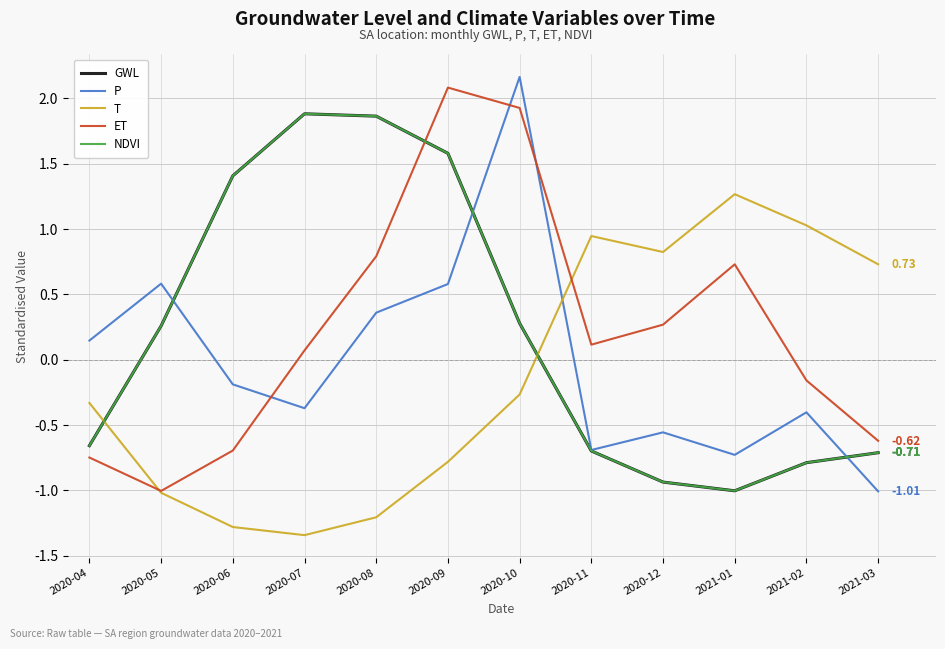

What is the minimum value for GWL?

-1.0